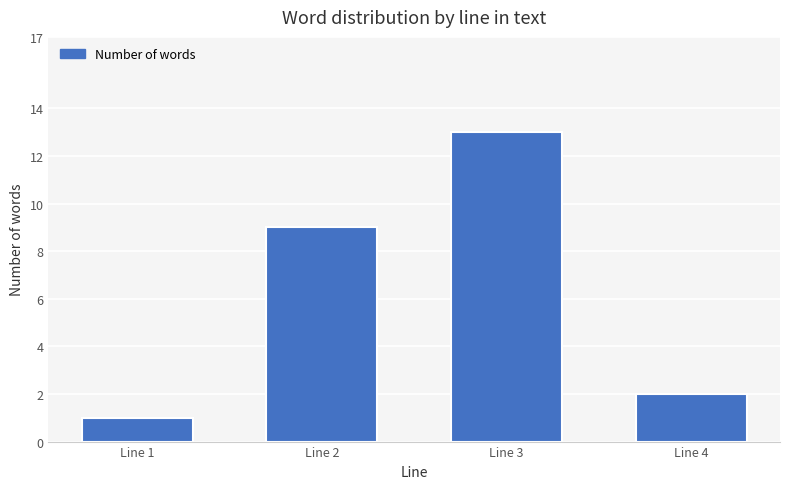

What is the ratio of the value at Line 3 to the value at Line 1?

13.0